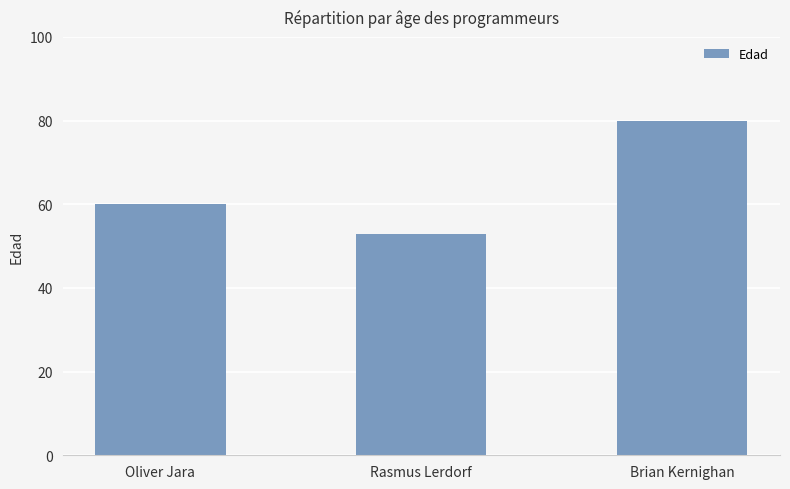

Count the number of categories in the chart.

3